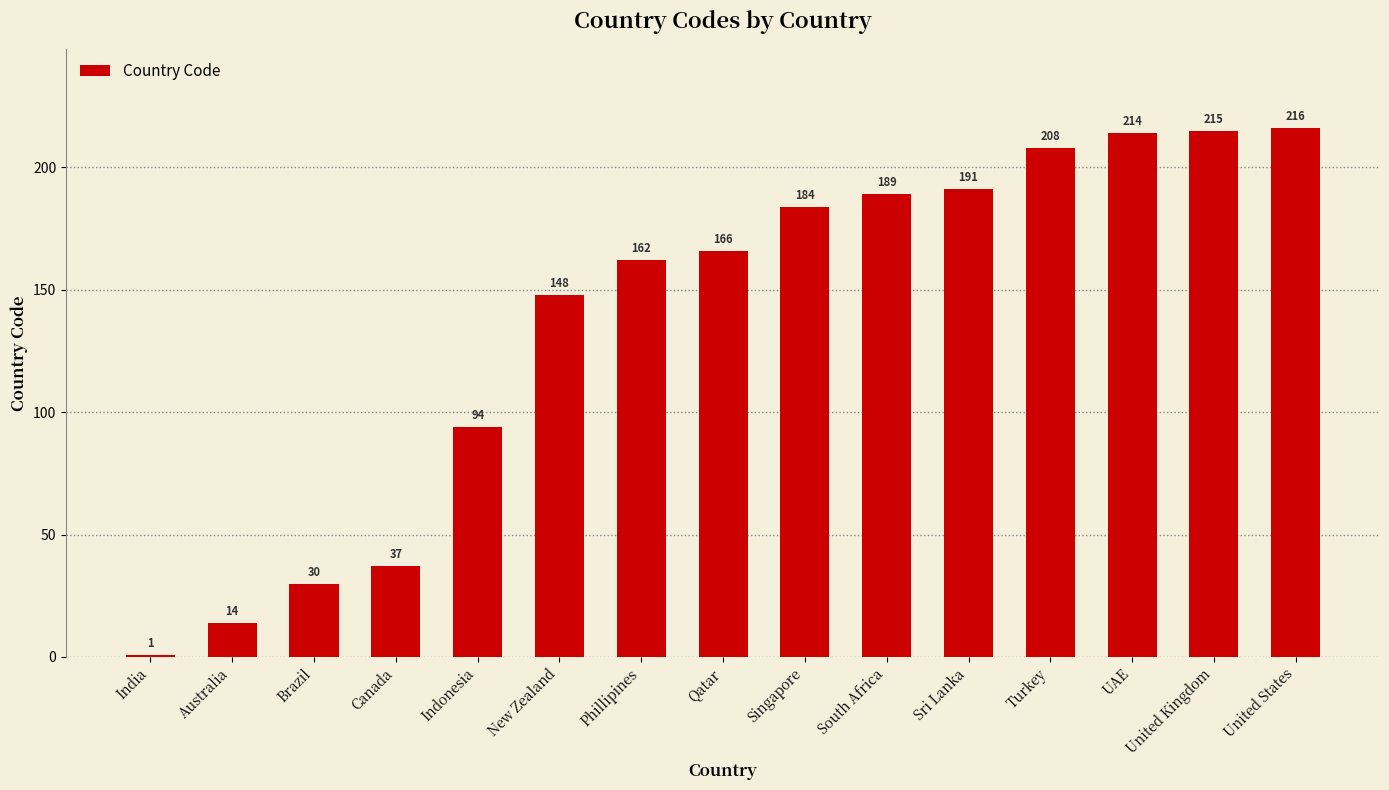

The value at Indonesia is 94. True or false?

True